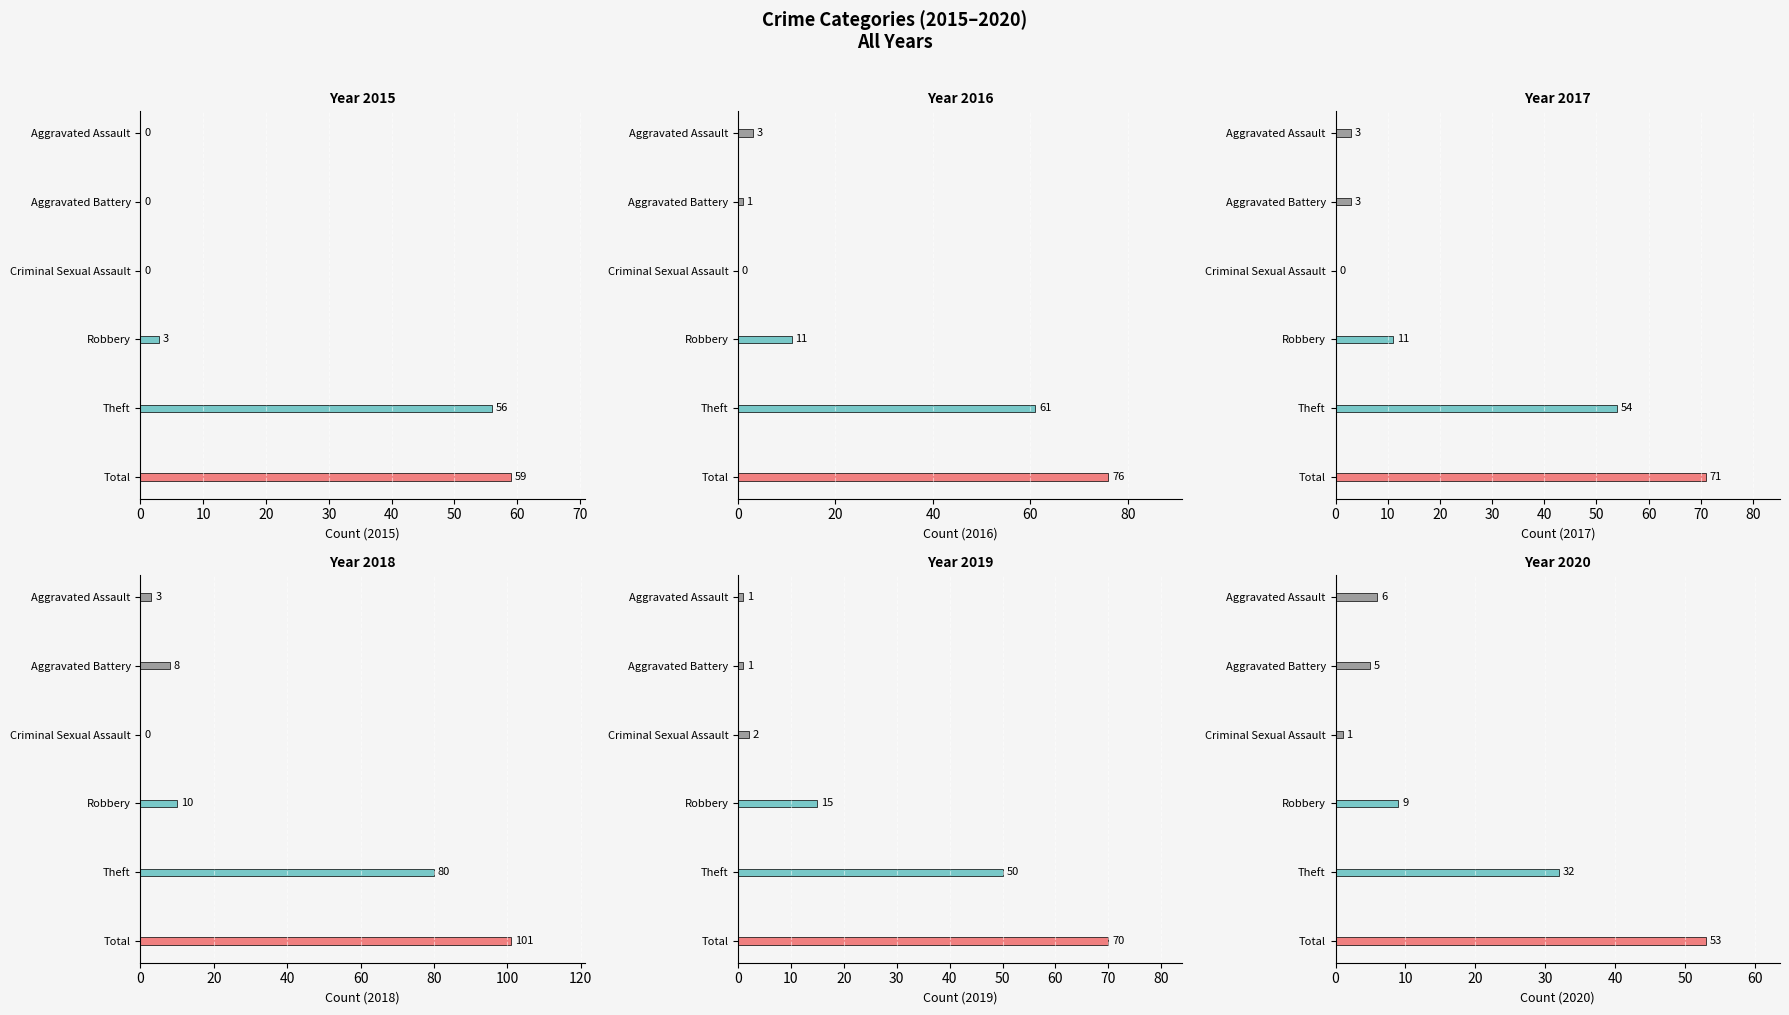

Rank the categories by 2018 value from lowest to highest.

Criminal Sexual Assault, Aggravated Assault, Aggravated Battery, Robbery, Theft, Total